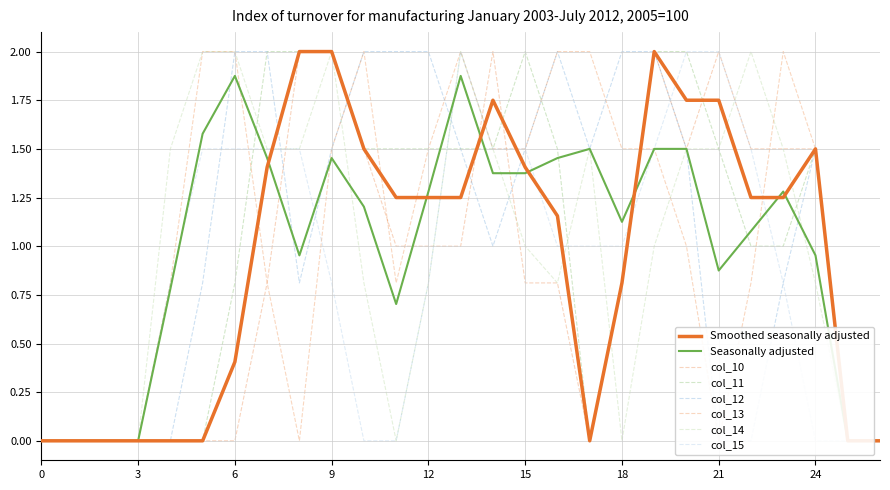

How many interior local valleys does the col_10 series have?

2